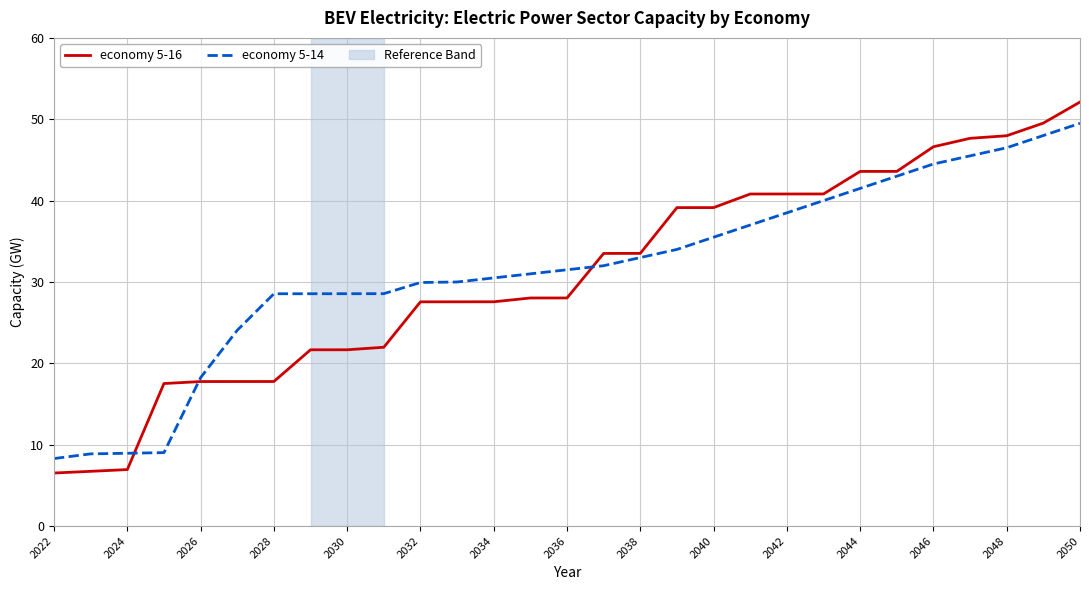

List the series in order of their peak value, lowest first.

economy 5-14, economy 5-16